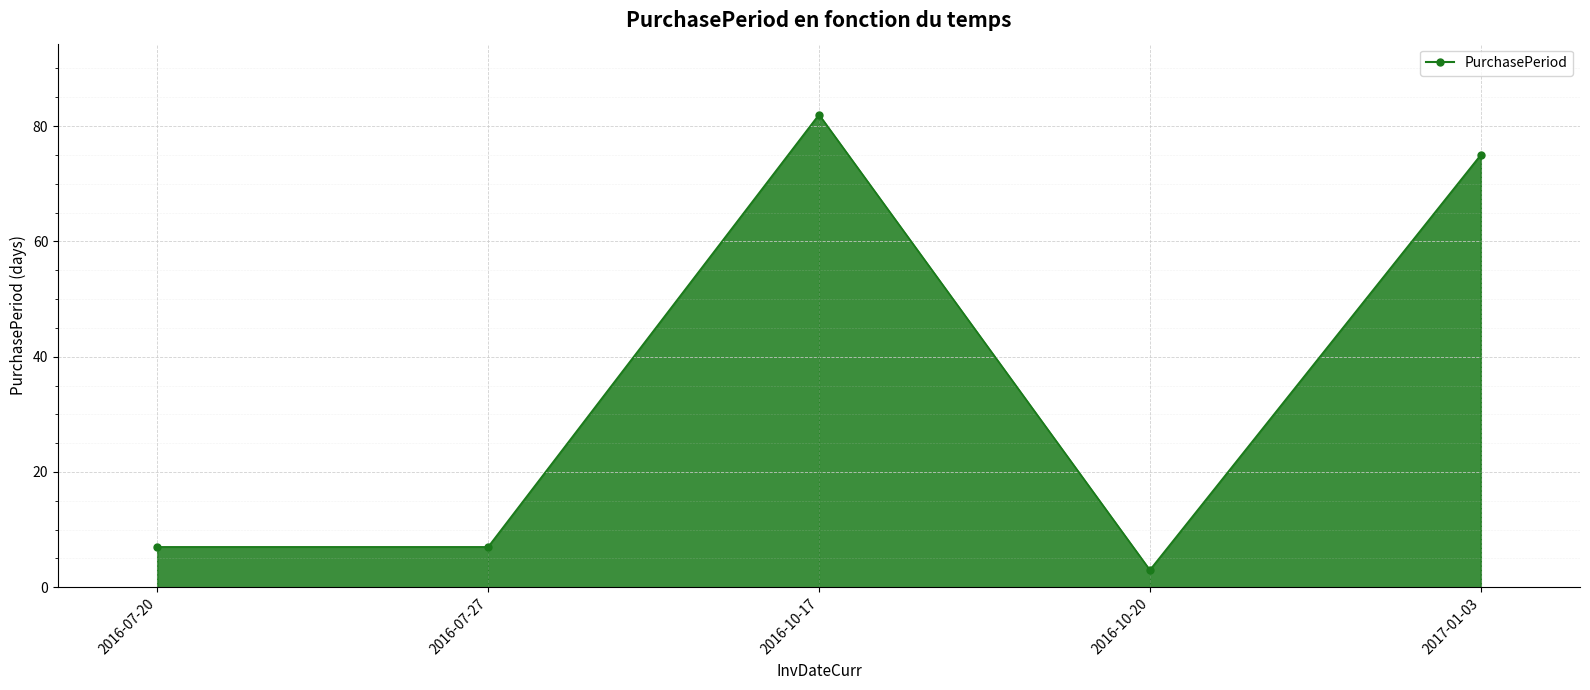

How many interior local valleys (lower than both neighbors) does the data have?

1